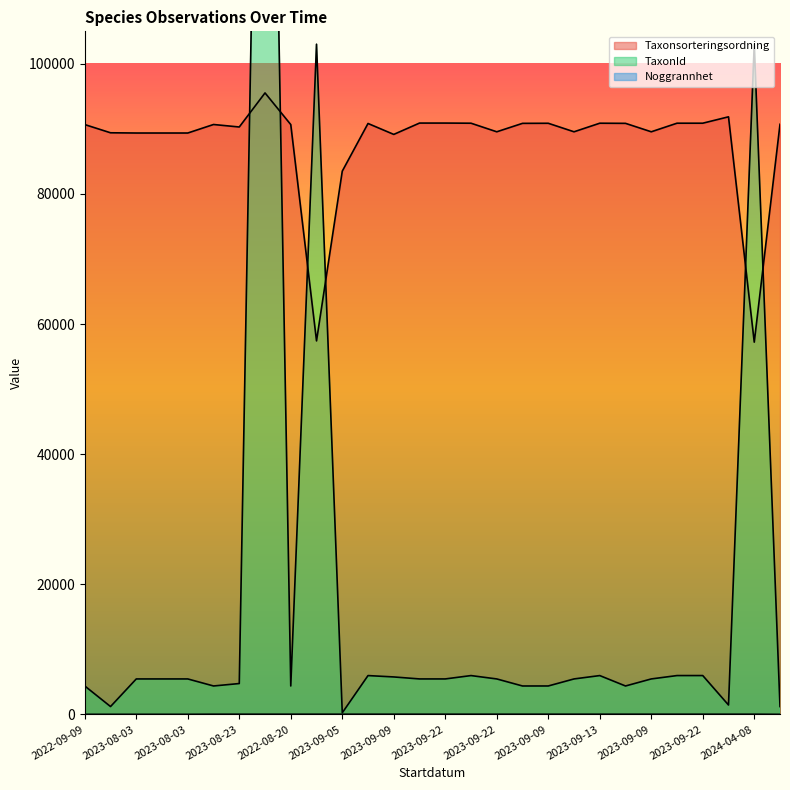

Which series has the largest total across all categories?

Taxonsorteringsordning